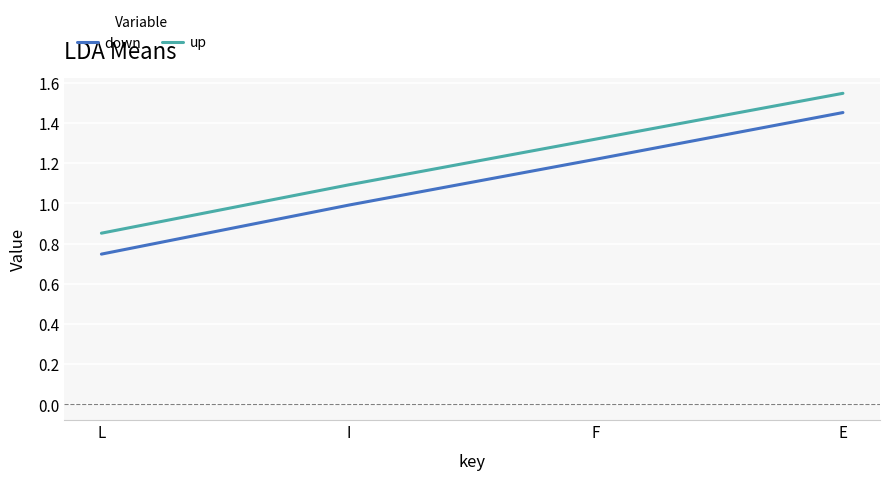

What is the sum of all down values?

4.4